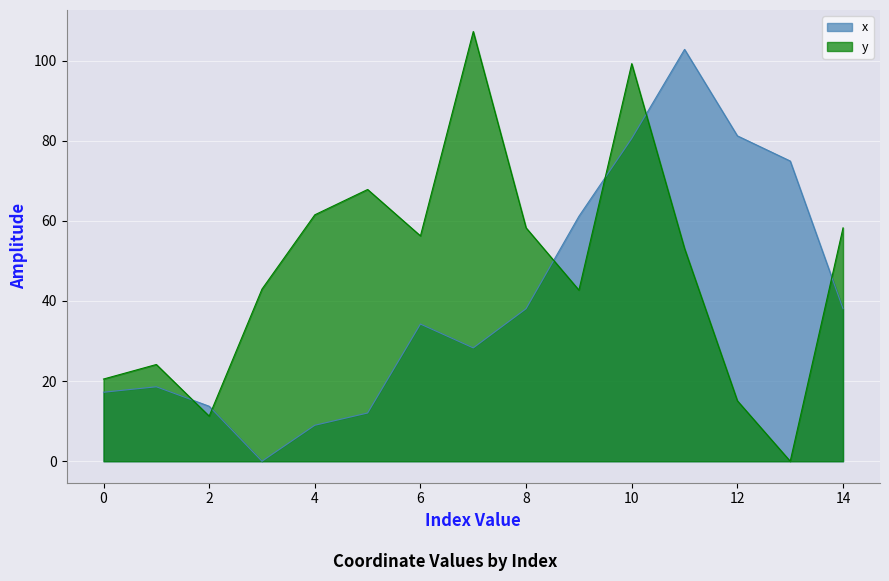

What is the approximate value of x at 7?

28.3